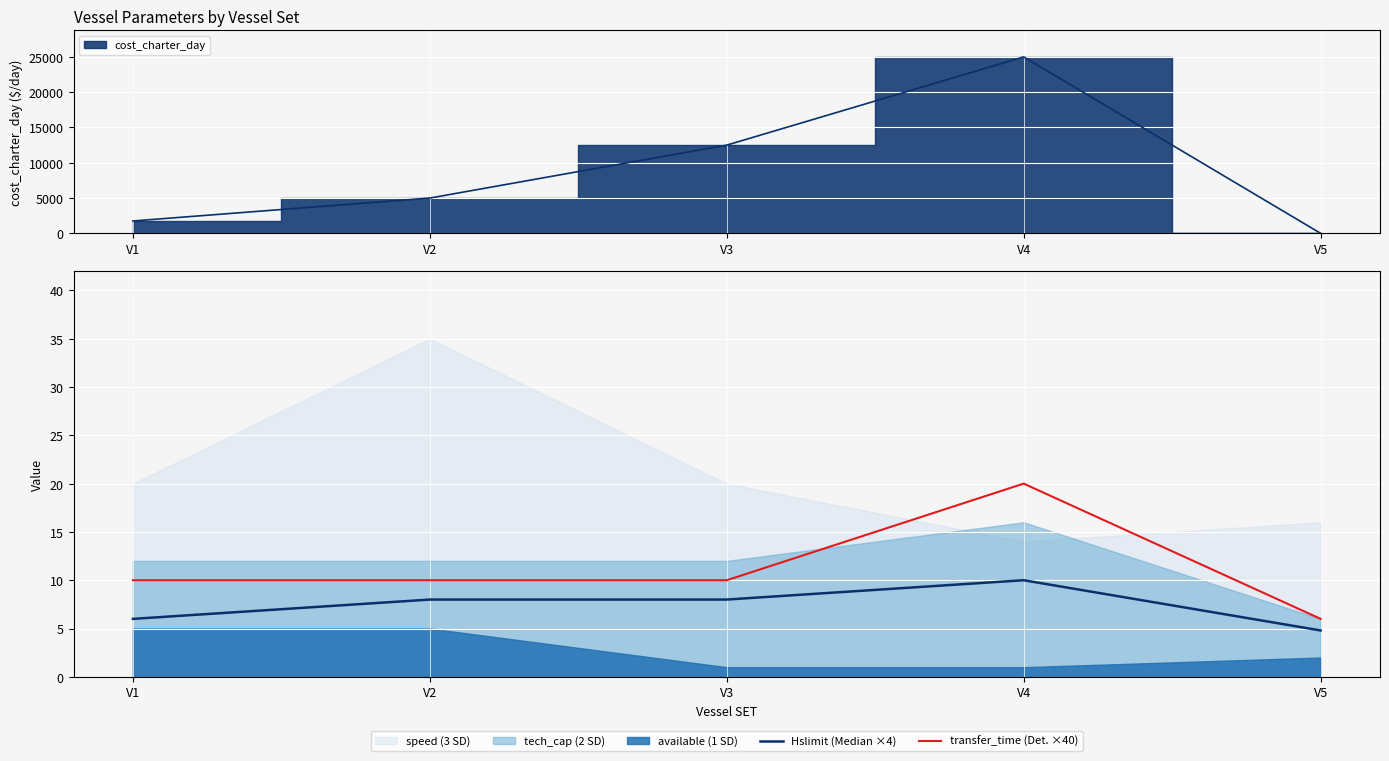

At which label does Hslimit (Median ×4) first exceed 8?

V4